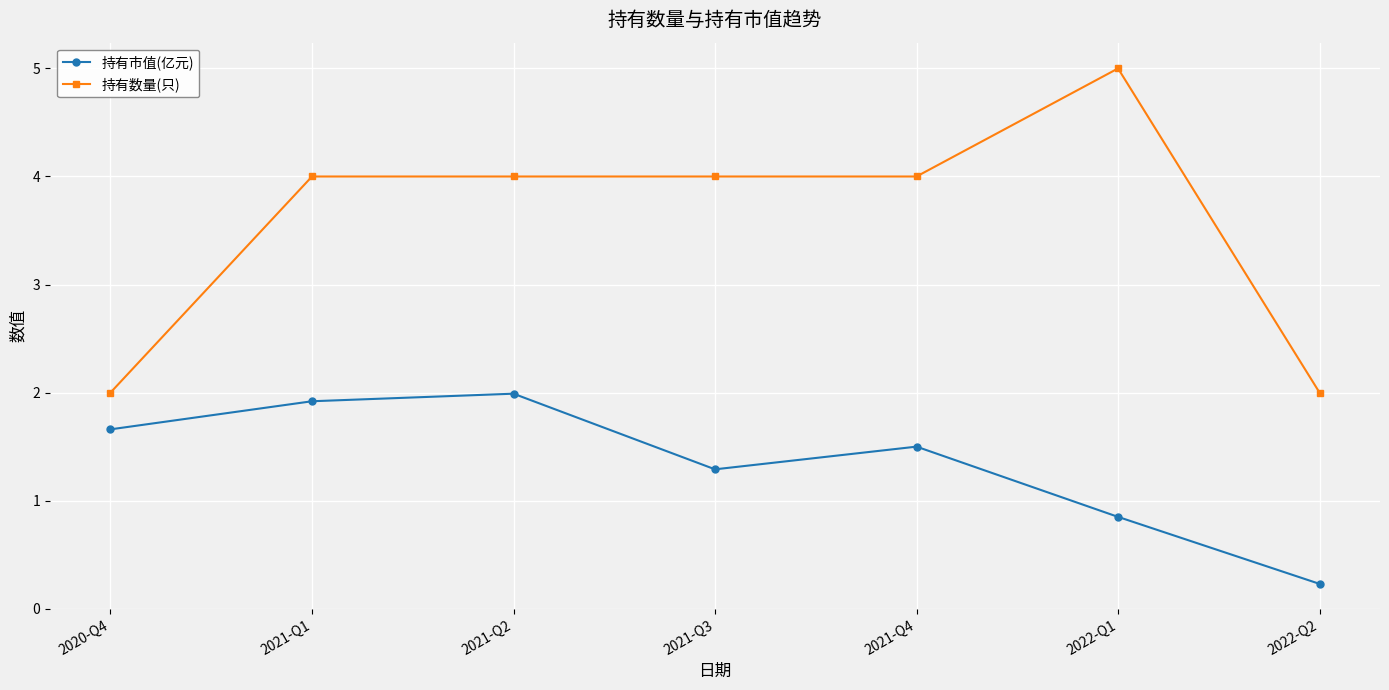

What is the difference between the 持有市值(亿元) values at 2020-Q4 and 2021-Q4?

0.2